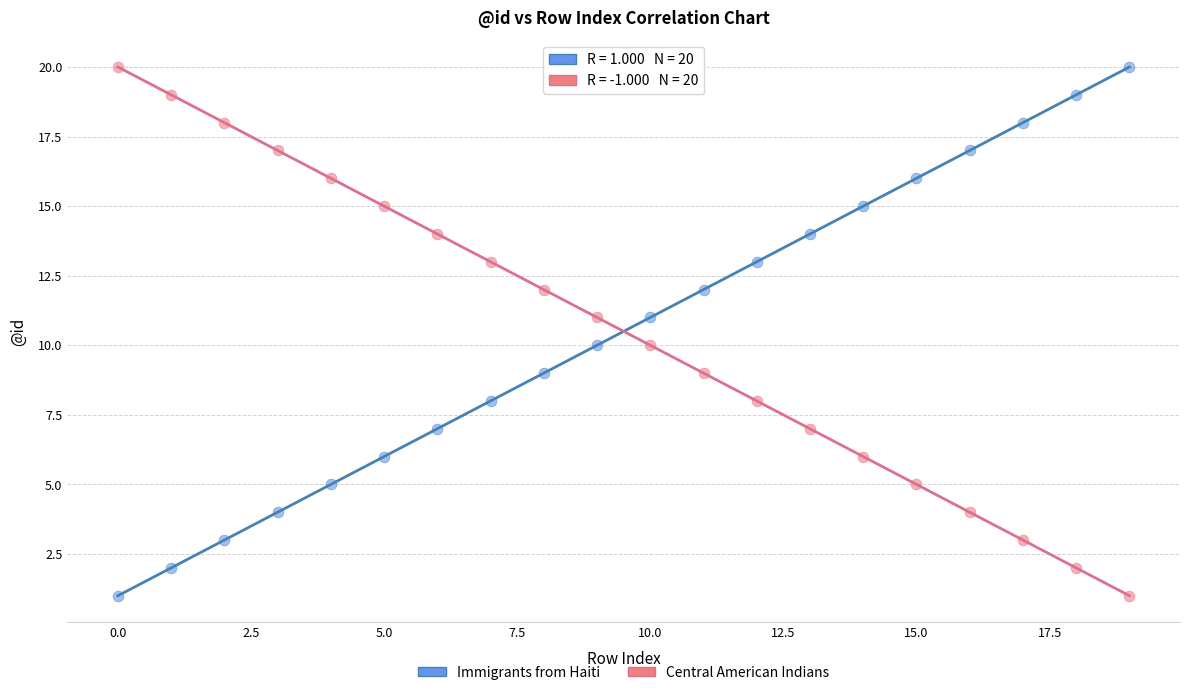

Across all data points, what is the range of Y values (max minus min)?

19